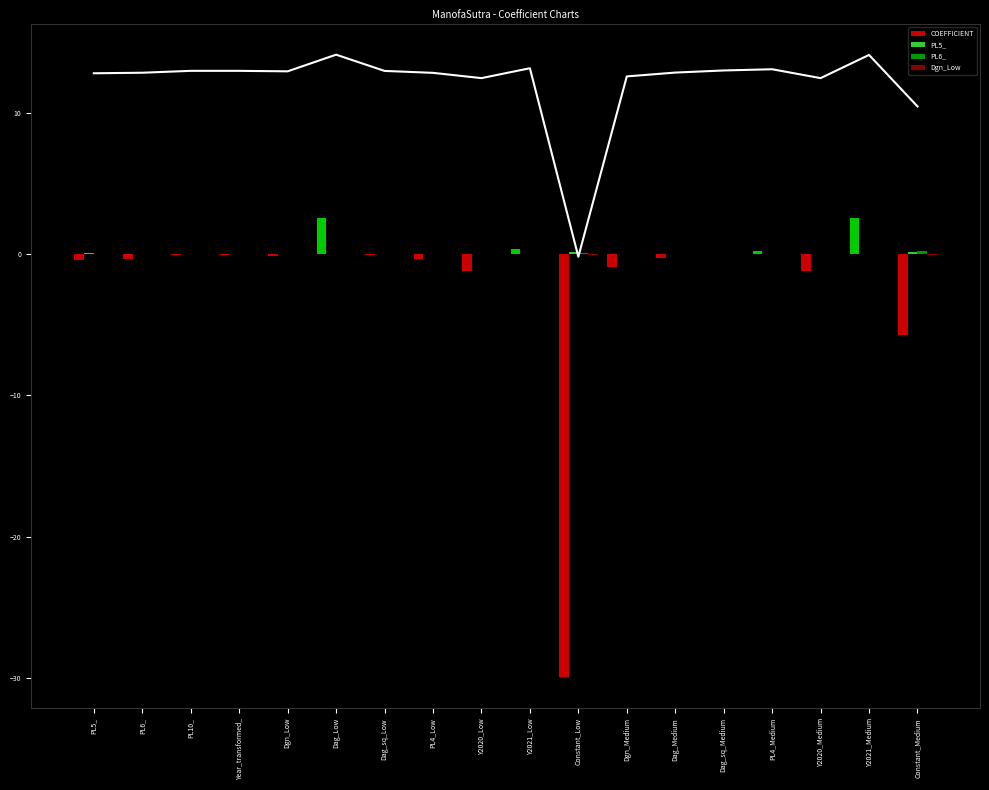

What is the difference between the second highest and minimum values in the COEFFICIENT series?

32.5